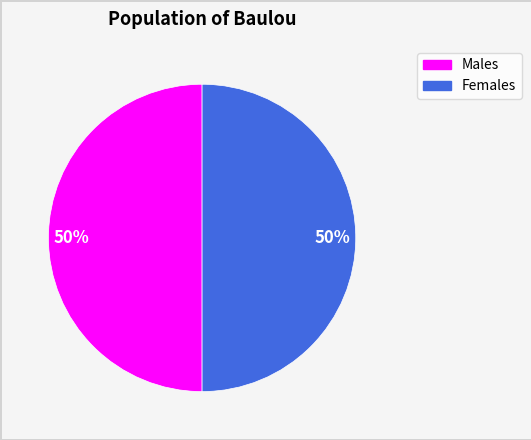

How many slices are in this pie chart?

2